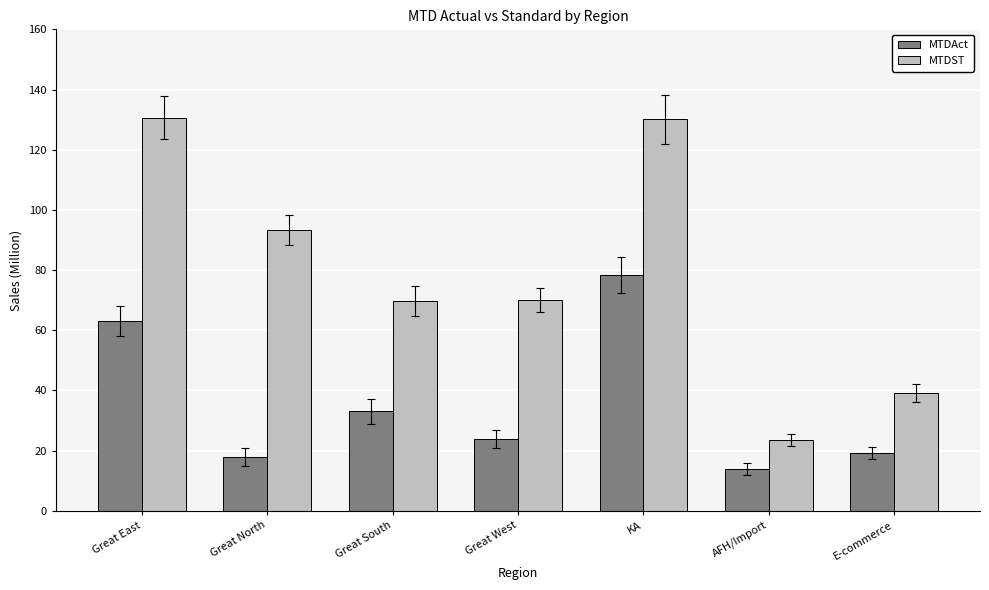

What value does the MTDST series have at Great North?

93.3